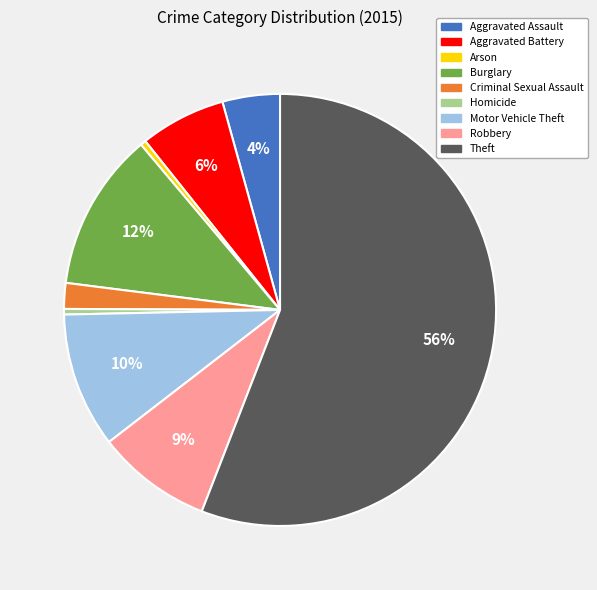

What is the ratio of the value at Motor Vehicle Theft to the value at Arson?

24.5